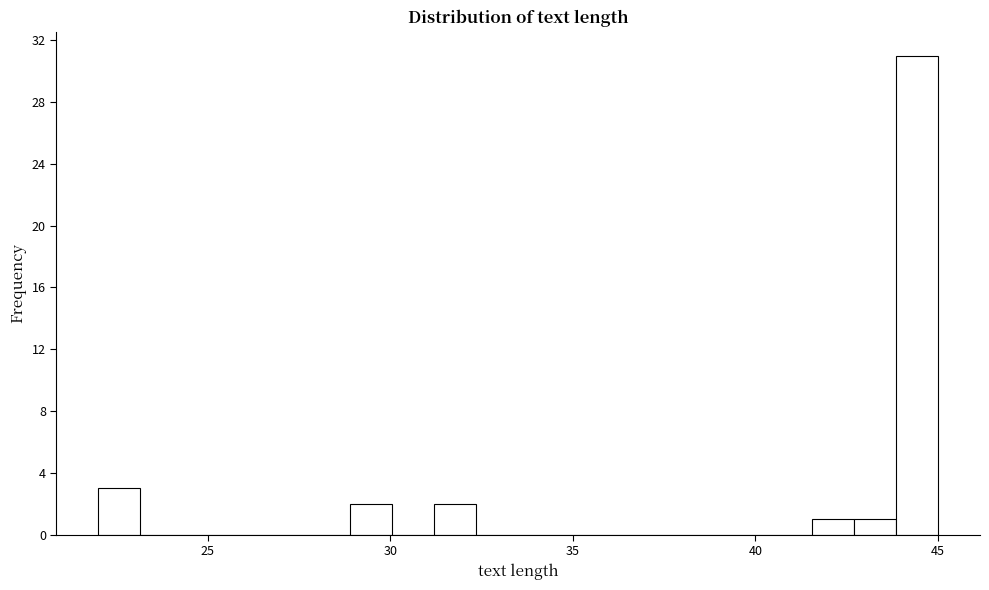

Around what value on the x-axis is the tallest bar? Give the approximate position of its centre, as read against the axis.

44.5